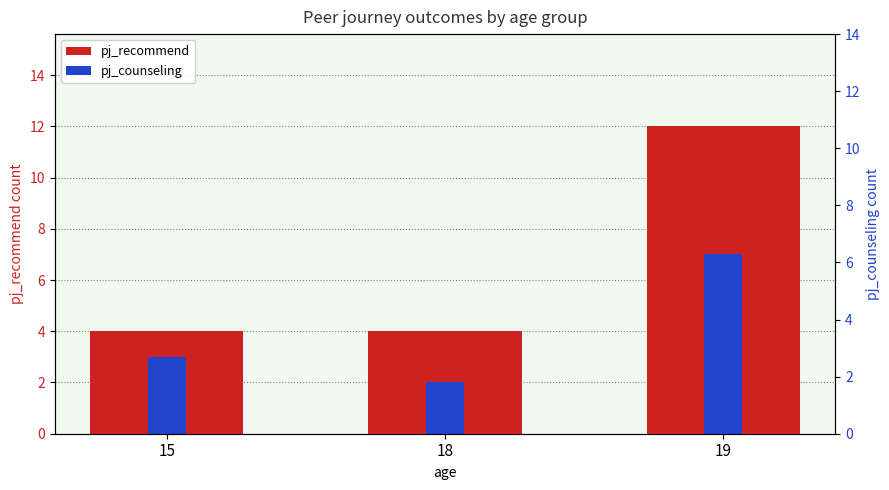

The pj_recommend series shows 12 at 19. True or false?

True